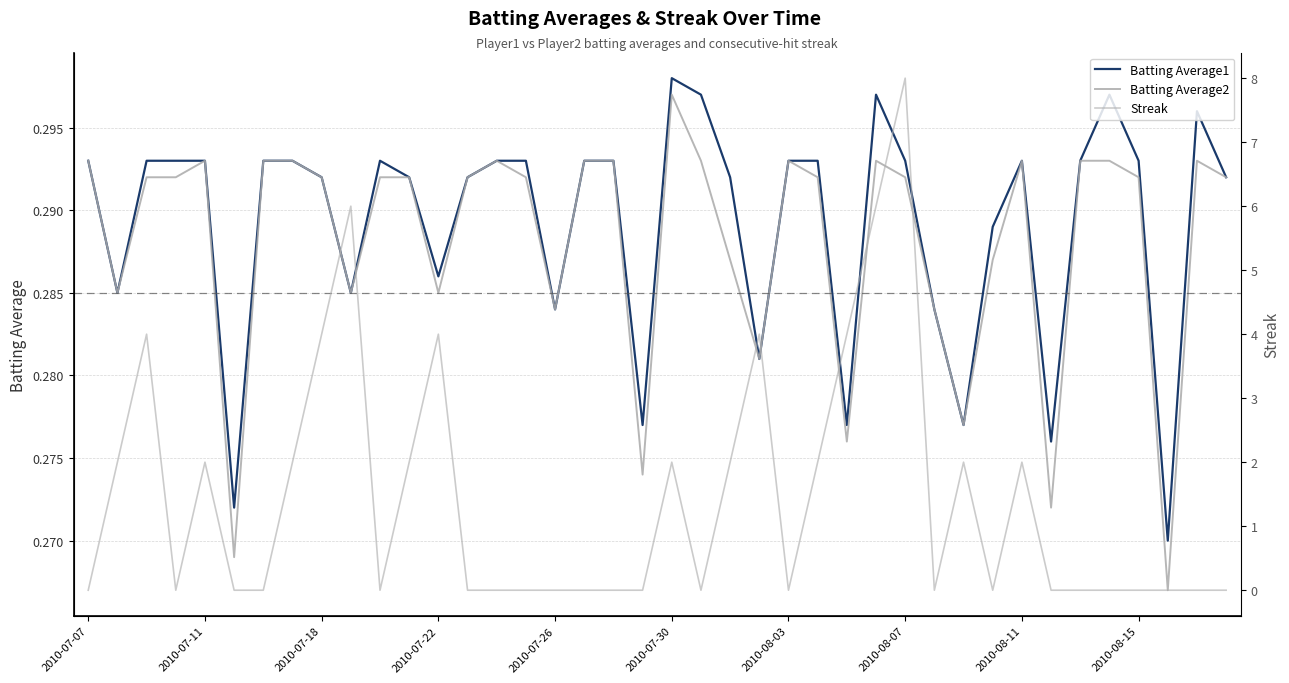

True or false: Batting Average2 has more than 1 interior local peaks.

True